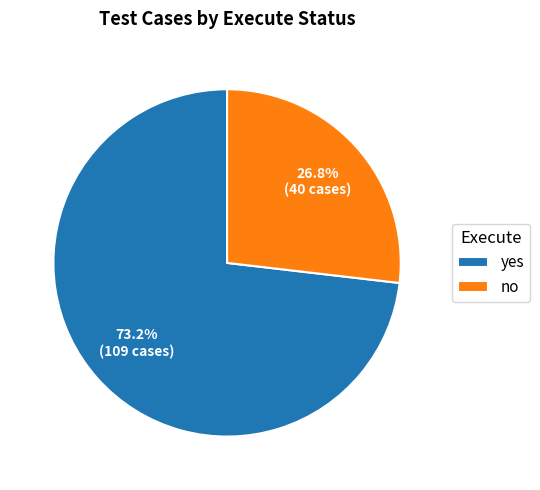

True or false: no accounts for 35% of the total.

False